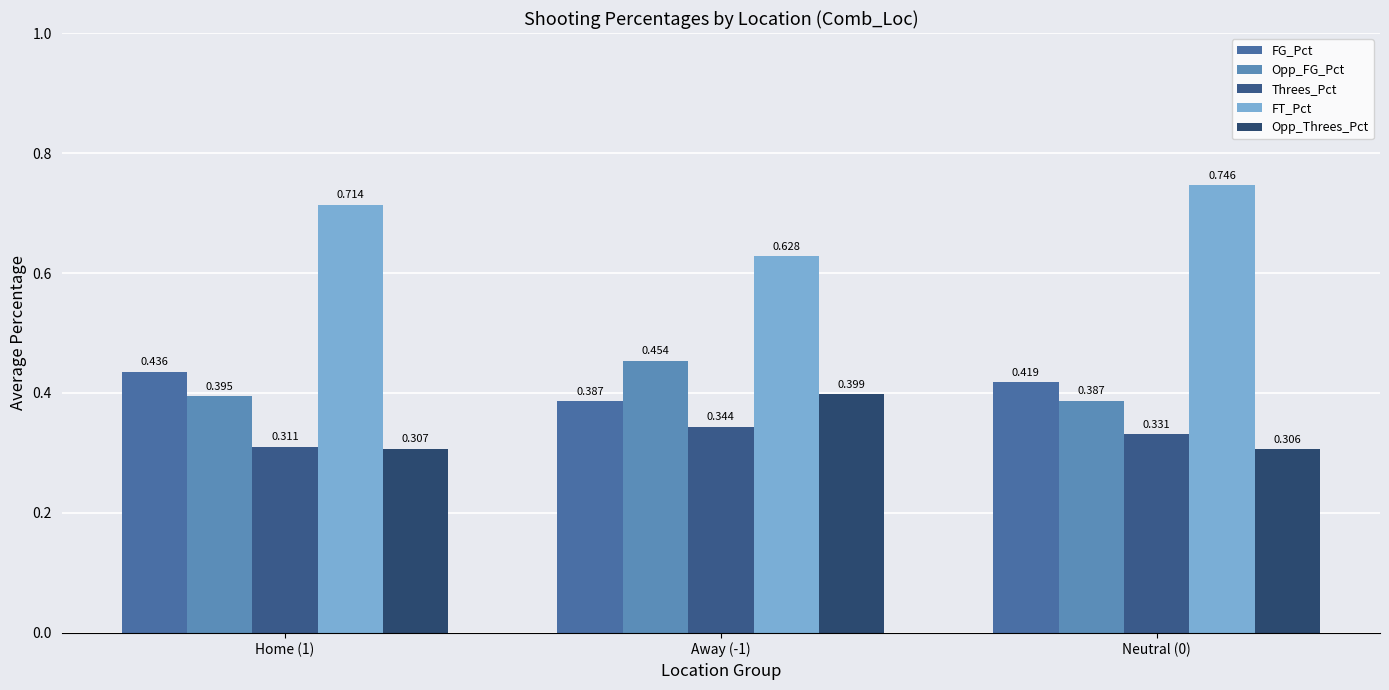

Is it true that Opp_Threes_Pct equals 0.4 at Neutral (0)?

False